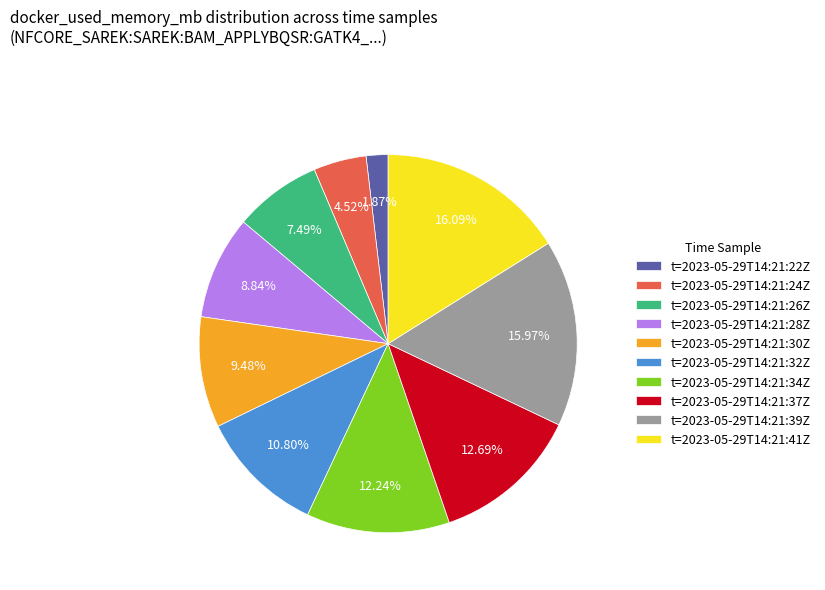

Is there a majority slice in this chart?

No